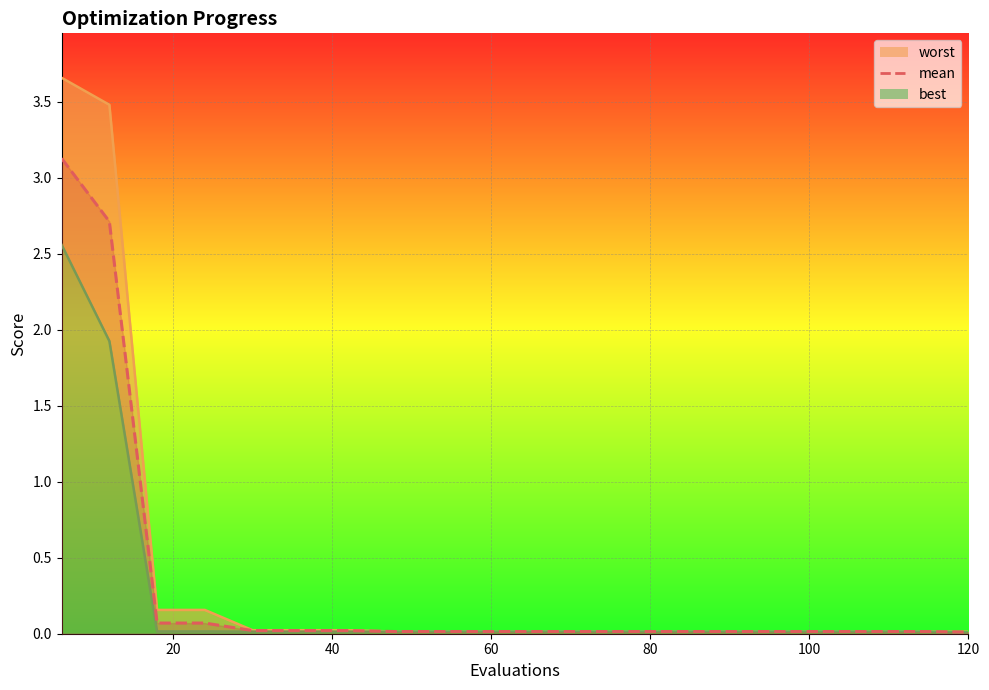

What is the difference between the maximum and second lowest values in the worst series?

3.6